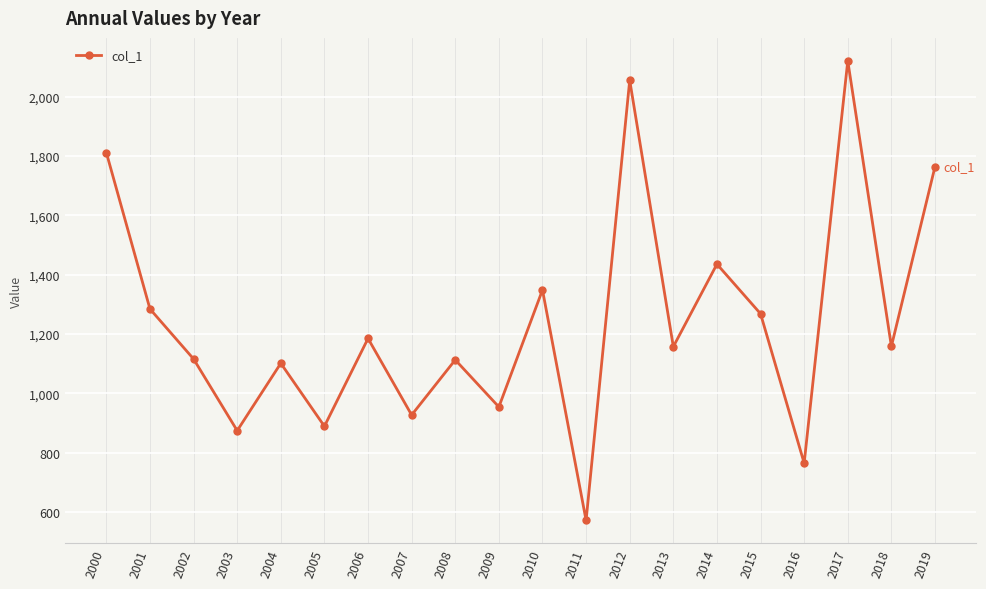

The value at 2014 is 1435.3. True or false?

True